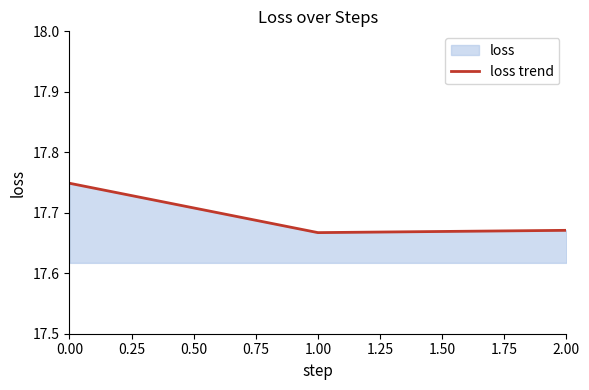

How many lines are shown in the chart?

1